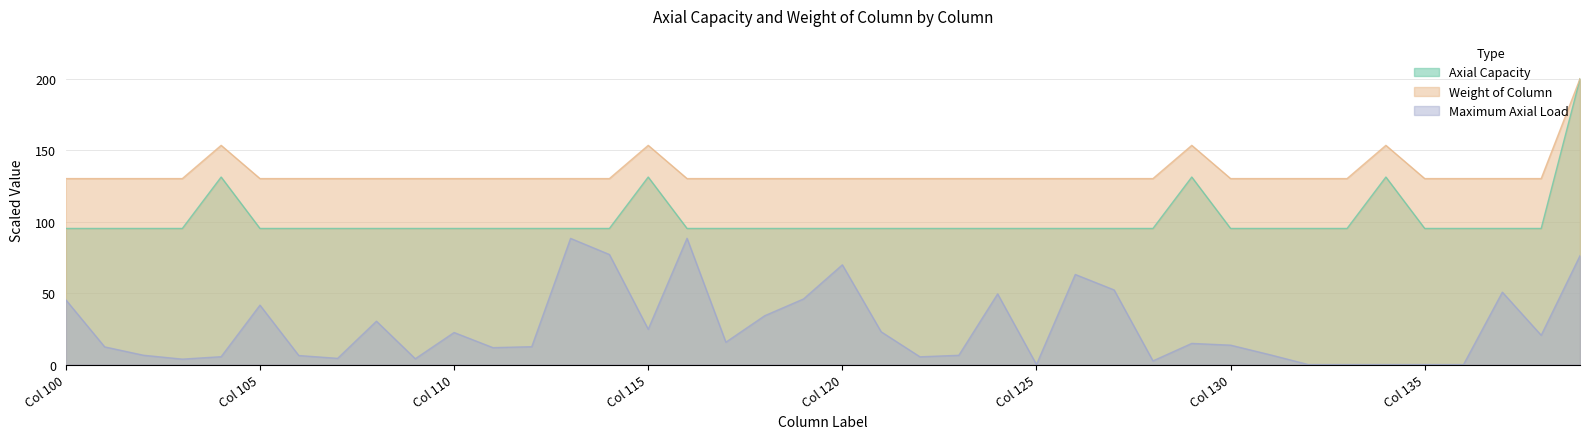

What is the difference between the second highest and minimum values in the Weight of Column series?

23.3